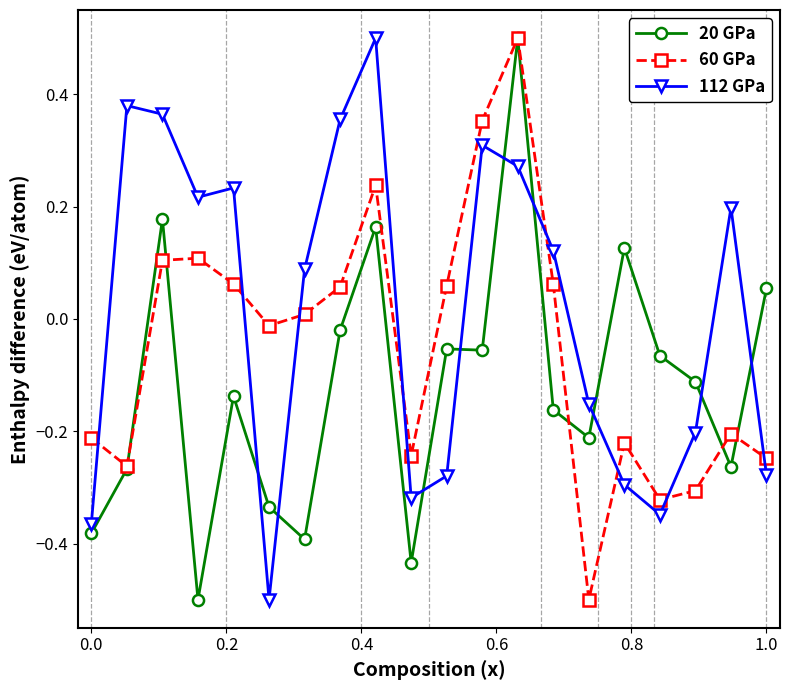

What is the minimum value shown in the chart?

-0.5